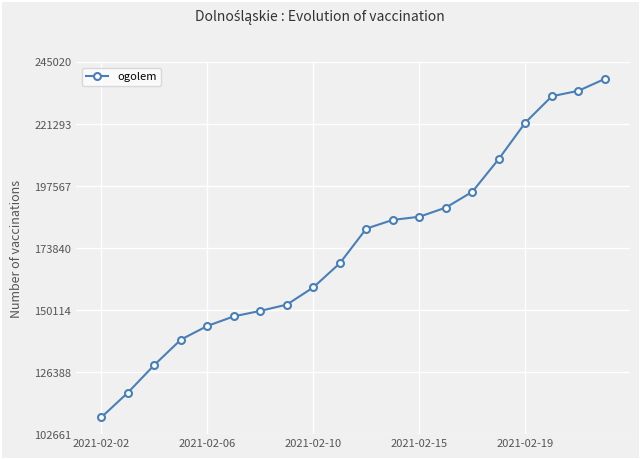

What is the value of the 19th point from the left?

233999